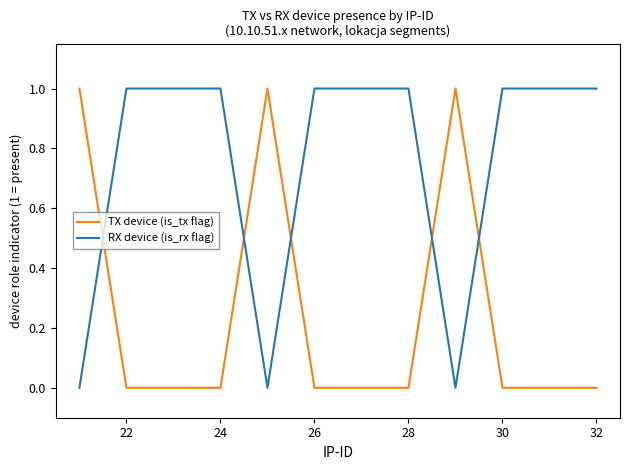

Rank the series by their average value, from lowest to highest.

TX device (is_tx flag), RX device (is_rx flag)